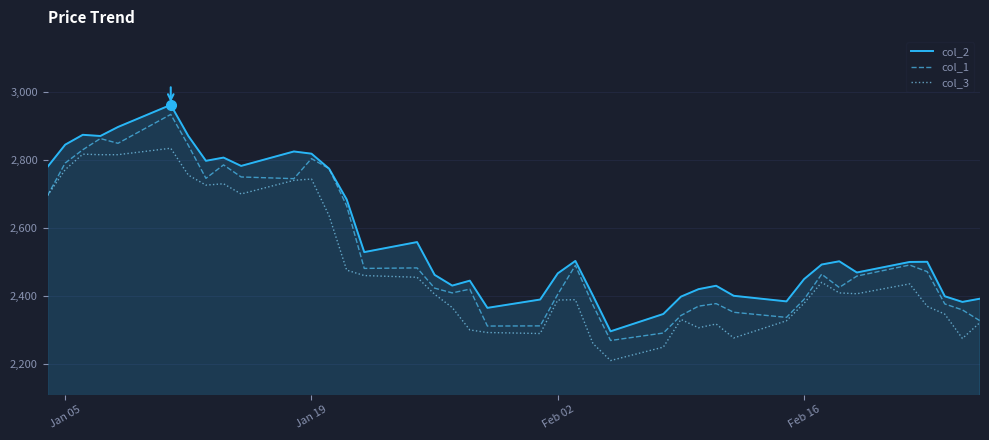

True or false: col_2 and col_3 intersect in this chart.

False